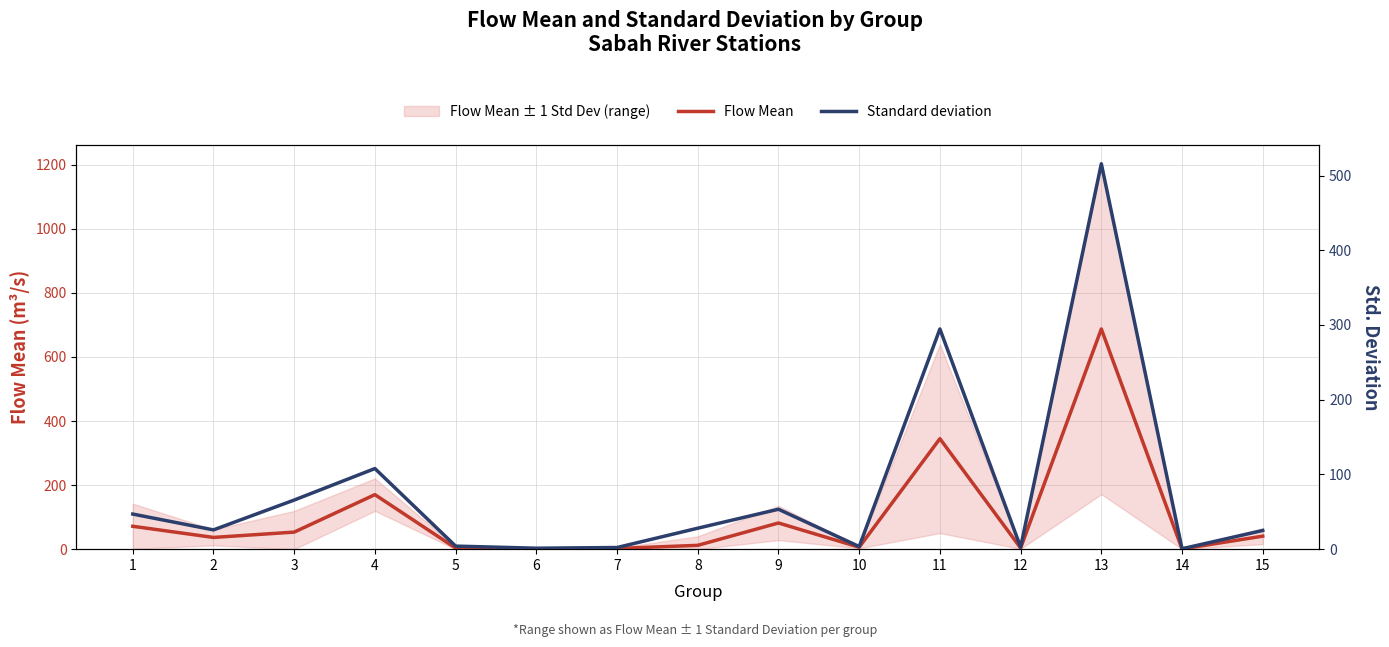

How many lines are shown in the chart?

2